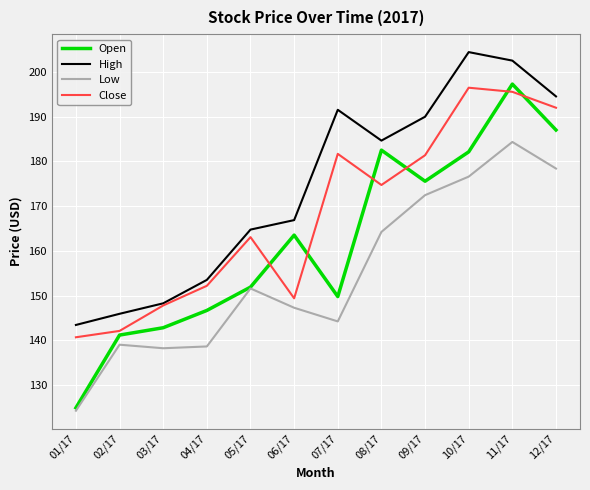

True or false: Close and Low cross at least once.

False